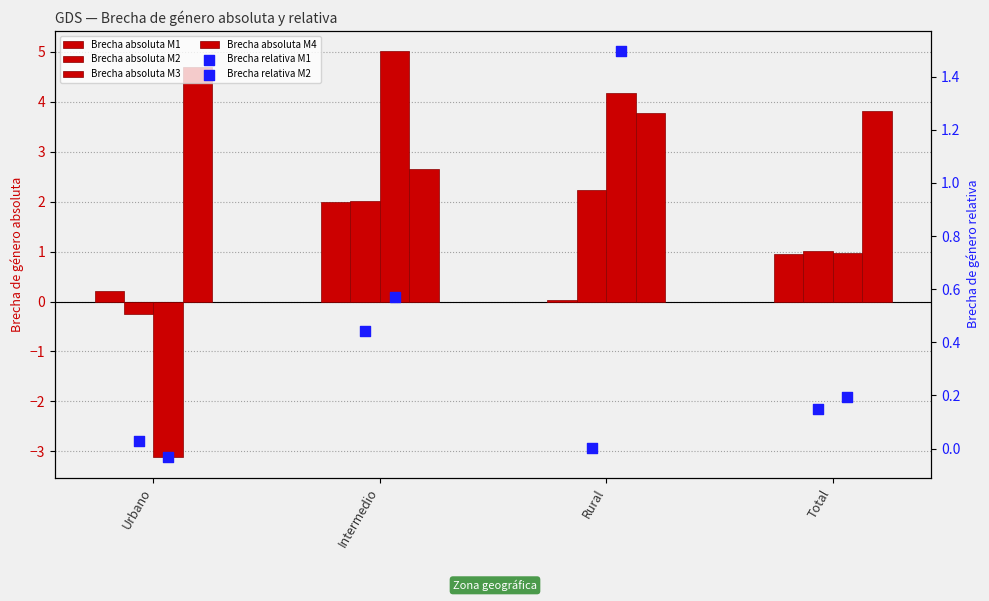

Is the value of Brecha relativa M2 at Urbano greater than the value of Brecha absoluta M1 at Rural?

No